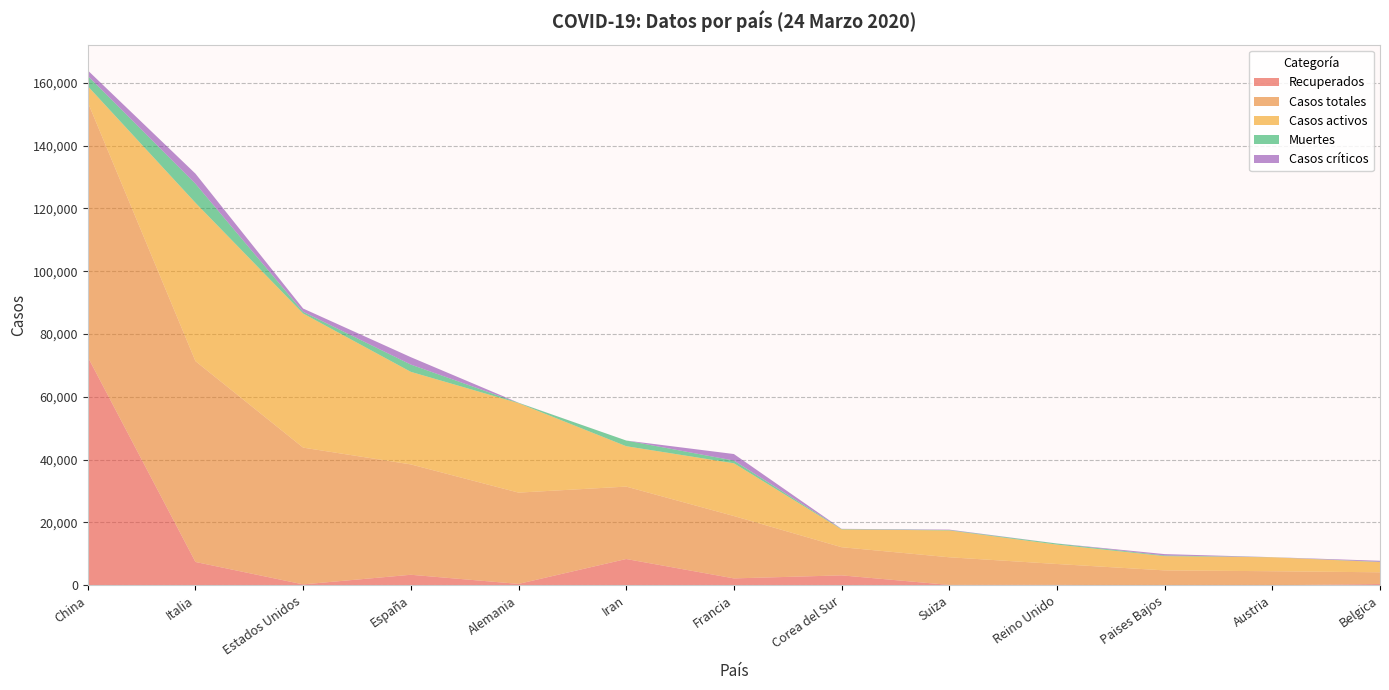

Reading left to right, list all the values displayed in this chart.

Recuperados: China=72703	Italia=7432	Estados Unidos=295	España=3355	Alemania=453	Iran=8376	Francia=2200	Corea del Sur=3166	Suiza=131	Reino Unido=135	Paises Bajos=2	Austria=9	Belgica=401
Casos totales: China=81093	Italia=63927	Estados Unidos=43537	España=35136	Alemania=29056	Iran=23049	Francia=19856	Corea del Sur=8961	Suiza=8795	Reino Unido=6650	Paises Bajos=4749	Austria=4474	Belgica=3743
Casos activos: China=5120	Italia=50418	Estados Unidos=42697	España=29470	Alemania=28480	Iran=12861	Francia=16796	Corea del Sur=5684	Suiza=8544	Reino Unido=6180	Paises Bajos=4534	Austria=4444	Belgica=3254
Muertes: China=3270	Italia=6077	Estados Unidos=545	España=2311	Alemania=123	Iran=1812	Francia=860	Corea del Sur=111	Suiza=120	Reino Unido=335	Paises Bajos=213	Austria=21	Belgica=88
Casos críticos: China=1749	Italia=3204	Estados Unidos=1040	España=2355	Alemania=23	Iran=0	Francia=2082	Corea del Sur=59	Suiza=141	Reino Unido=20	Paises Bajos=435	Austria=14	Belgica=322